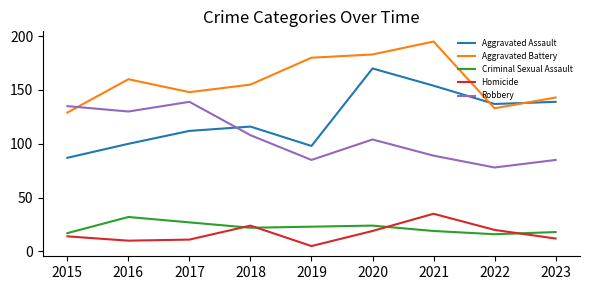

Count the number of data series in this chart.

5